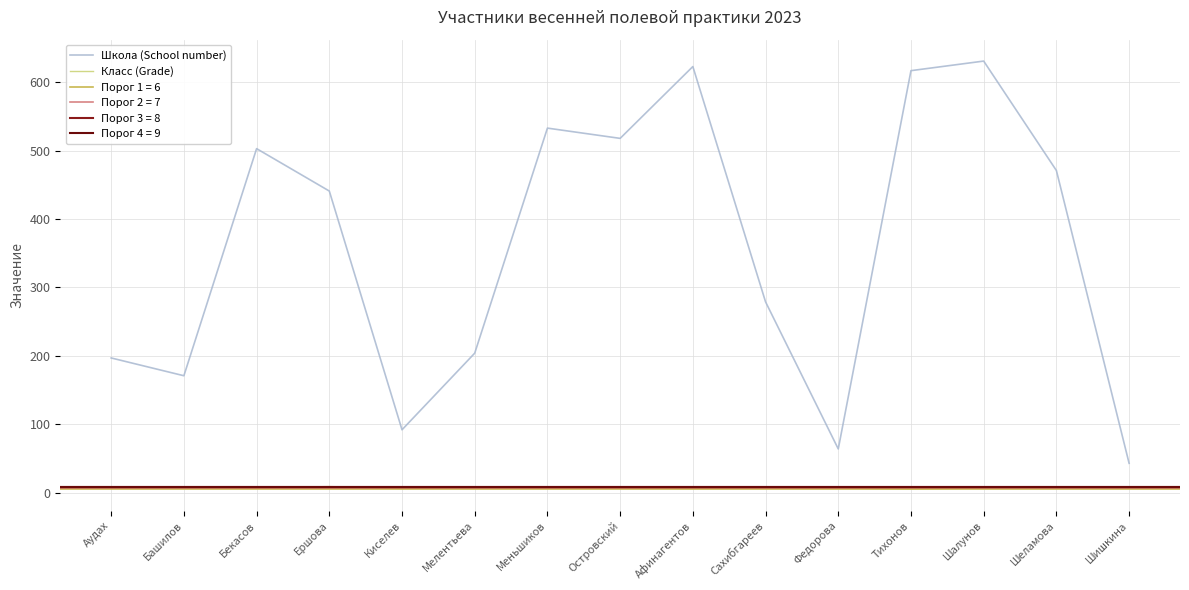

At Шишкина, list the series in order from largest to smallest.

Школа (School number), Класс (Grade)